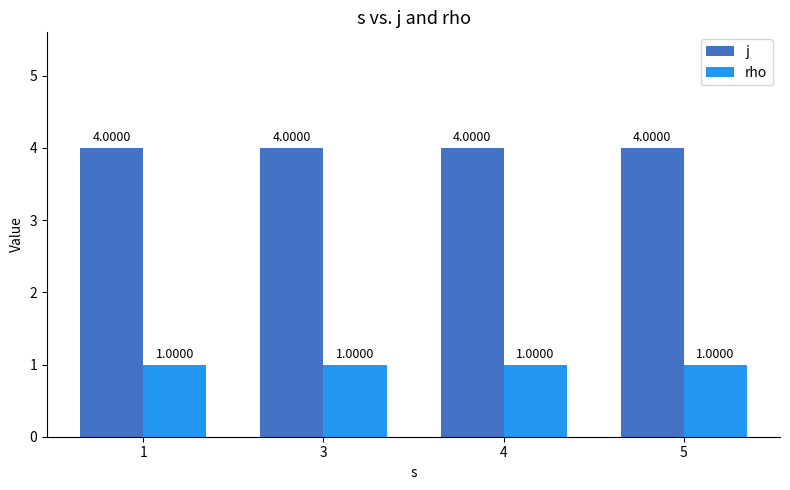

Is it true that rho equals 2 at 1?

False